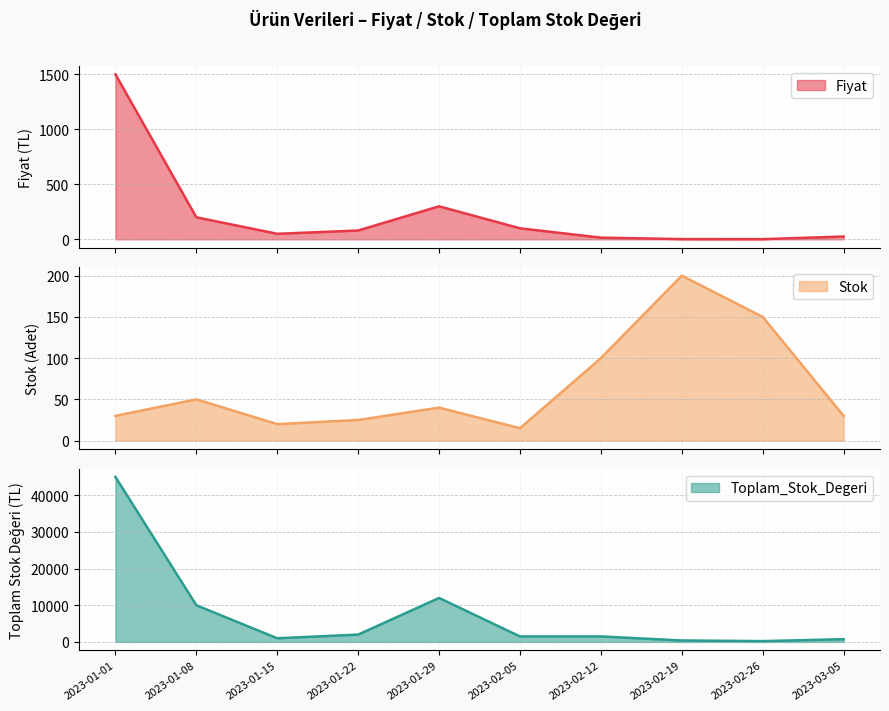

What is the difference between the maximum and minimum values in the Fiyat (line) series?

1498.5